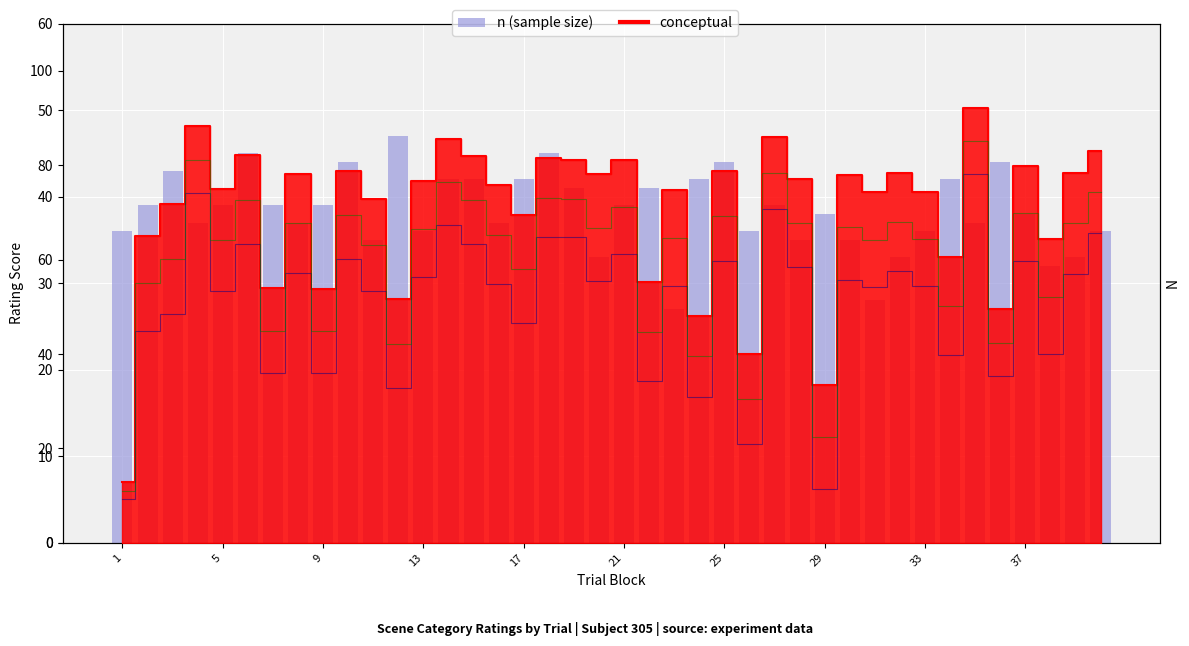

Is the value of perceptual at 25 greater than the value of n (sample size) at 5?

Yes